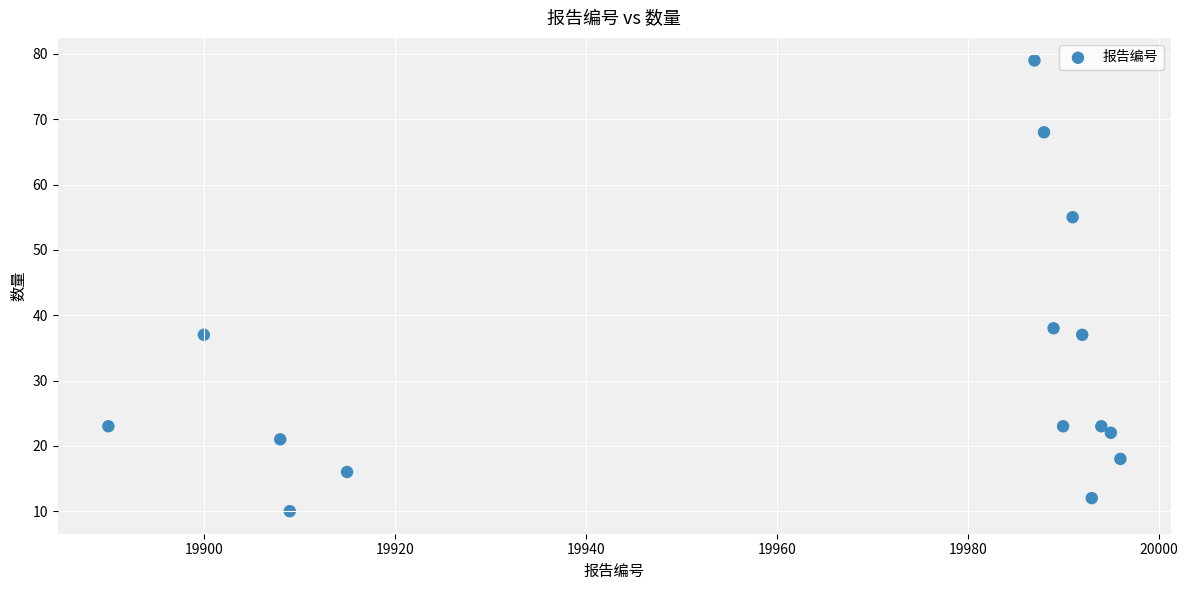

What Y value in the scatter plot is closest to 44?

38